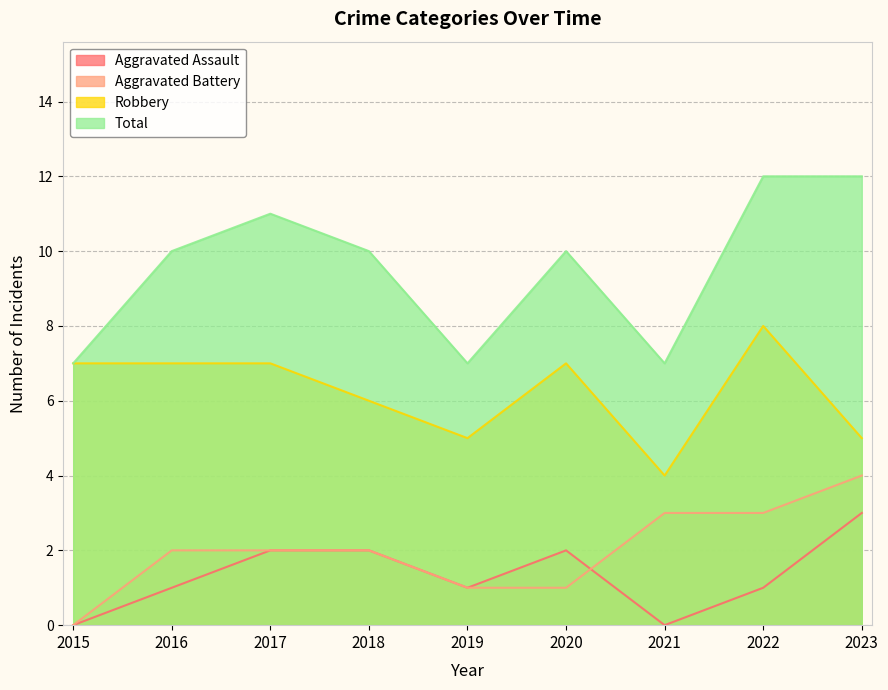

What is the difference between the maximum and minimum values in the Total series?

5